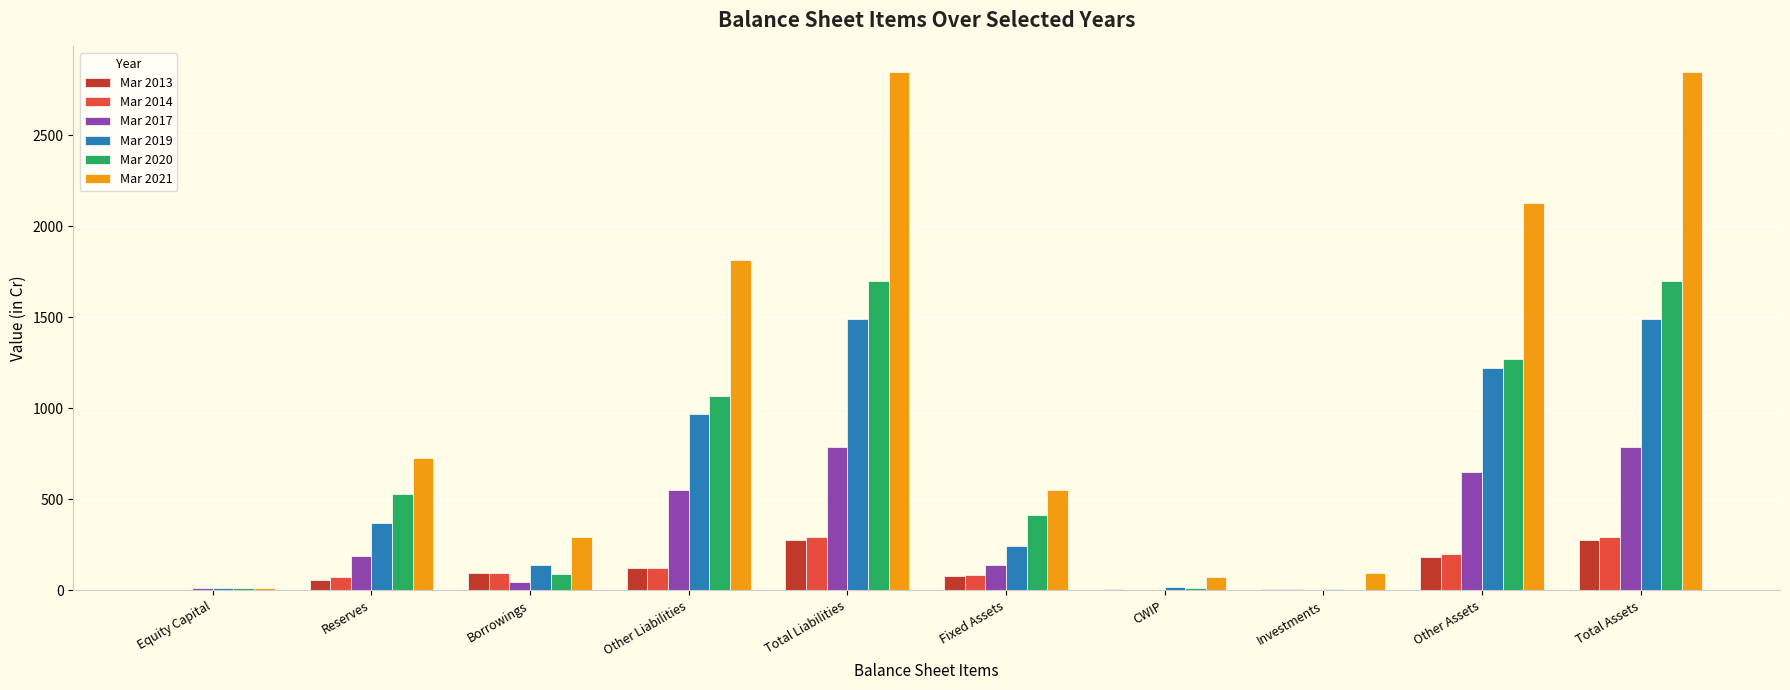

How many data points does each series have?

10